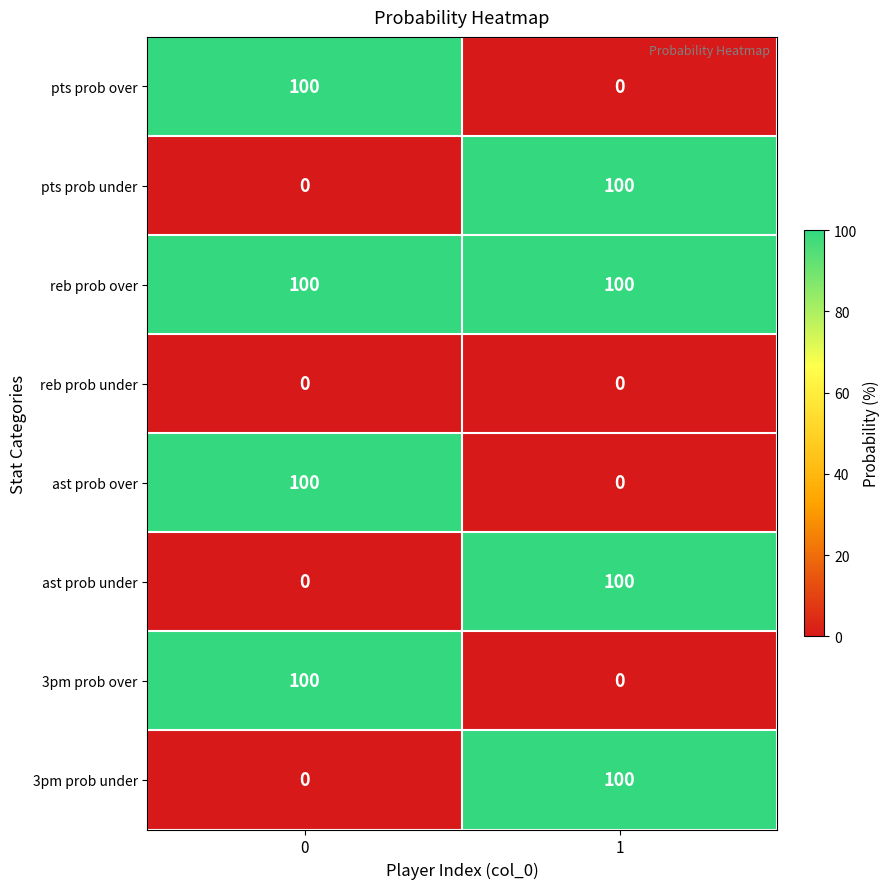

List the labels in order of pts prob under value, largest first.

1, 0